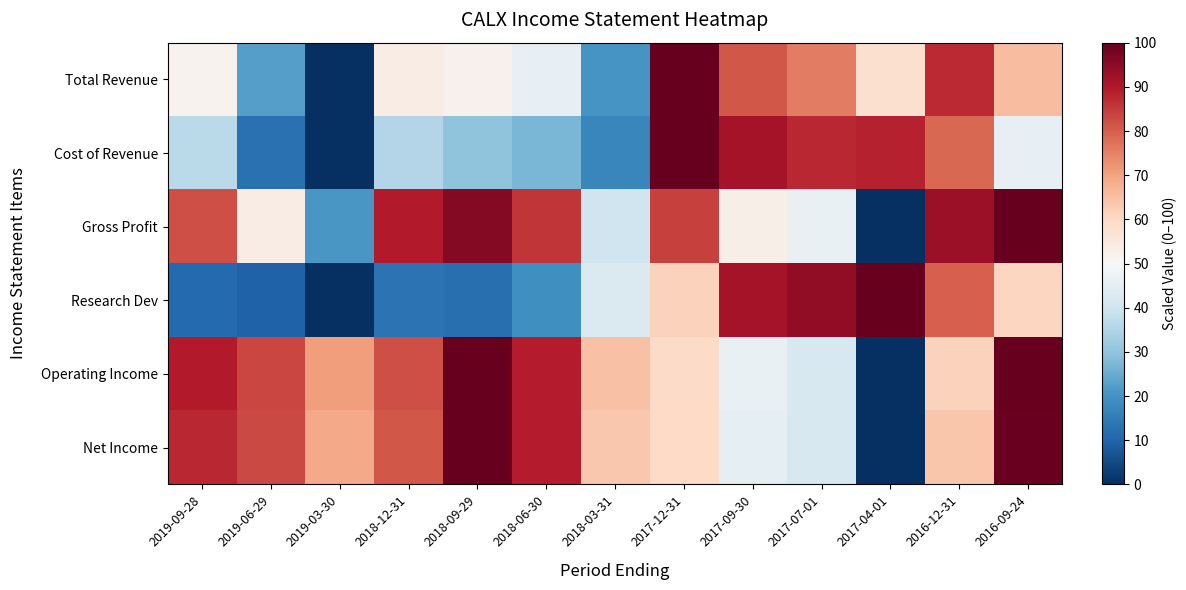

Reading left to right, transcribe all the data shown in this chart.

Total Revenue: 2019-09-28=51.8	2019-06-29=22.5	2019-03-30=0.0	2018-12-31=53.8	2018-09-29=52.2	2018-06-30=46.0	2018-03-31=20.6	2017-12-31=100.0	2017-09-30=81.2	2017-07-01=75.7	2017-04-01=57.9	2016-12-31=87.4	2016-09-24=65.6
Cost of Revenue: 2019-09-28=36.6	2019-06-29=12.7	2019-03-30=0.0	2018-12-31=35.5	2018-09-29=30.0	2018-06-30=27.0	2018-03-31=17.4	2017-12-31=100.0	2017-09-30=91.5	2017-07-01=87.6	2017-04-01=88.4	2016-12-31=78.8	2016-09-24=45.7
Gross Profit: 2019-09-28=82.3	2019-06-29=53.6	2019-03-30=20.8	2018-12-31=89.6	2018-09-29=95.8	2018-06-30=85.9	2018-03-31=40.1	2017-12-31=84.4	2017-09-30=53.1	2017-07-01=46.4	2017-04-01=0.0	2016-12-31=92.7	2016-09-24=100.0
Research Dev: 2019-09-28=11.0	2019-06-29=9.7	2019-03-30=0.0	2018-12-31=13.1	2018-09-29=12.4	2018-06-30=19.3	2018-03-31=42.8	2017-12-31=61.4	2017-09-30=91.7	2017-07-01=94.5	2017-04-01=100.0	2016-12-31=80.0	2016-09-24=60.7
Operating Income: 2019-09-28=89.6	2019-06-29=83.3	2019-03-30=70.7	2018-12-31=82.4	2018-09-29=100.0	2018-06-30=89.3	2018-03-31=64.8	2017-12-31=59.7	2017-09-30=46.3	2017-07-01=42.1	2017-04-01=0.0	2016-12-31=61.5	2016-09-24=100.0
Net Income: 2019-09-28=87.7	2019-06-29=83.0	2019-03-30=68.9	2018-12-31=81.2	2018-09-29=100.0	2018-06-30=89.4	2018-03-31=63.3	2017-12-31=59.8	2017-09-30=45.2	2017-07-01=41.9	2017-04-01=0.0	2016-12-31=63.9	2016-09-24=99.4